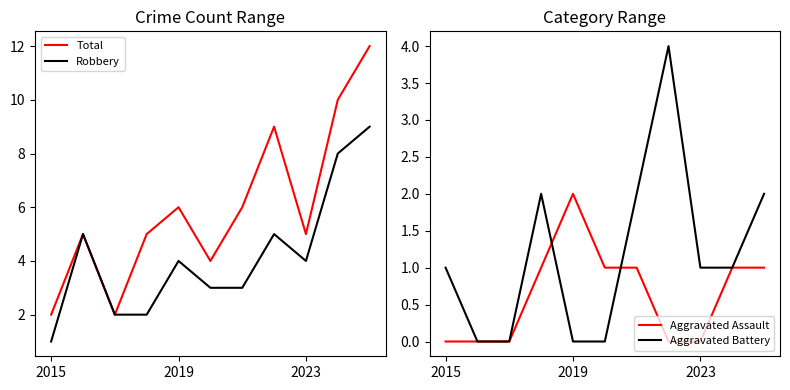

Is it true that Robbery equals 3 at 3?

False